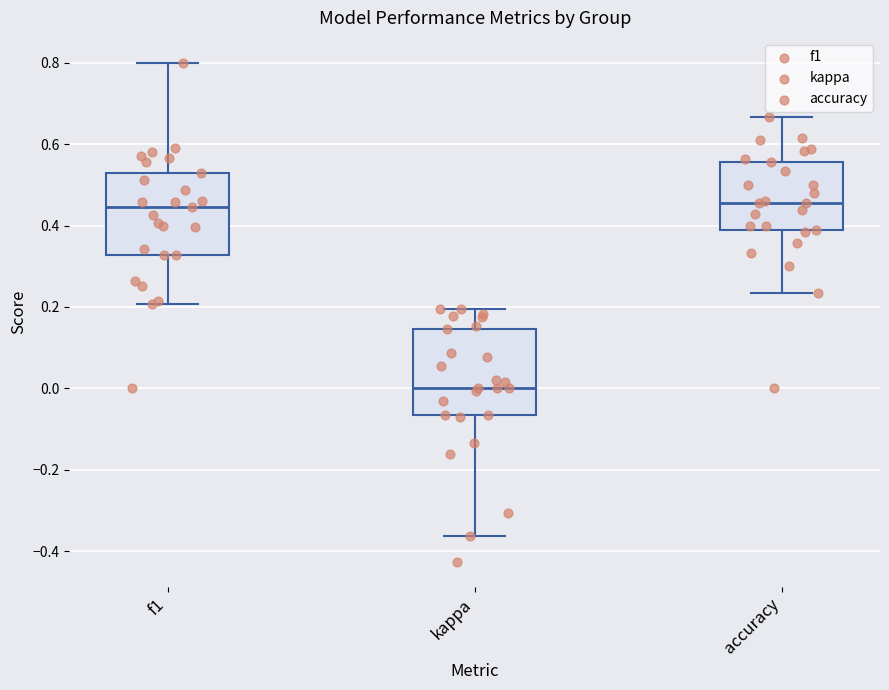

Which box's median line is the lowest?

kappa